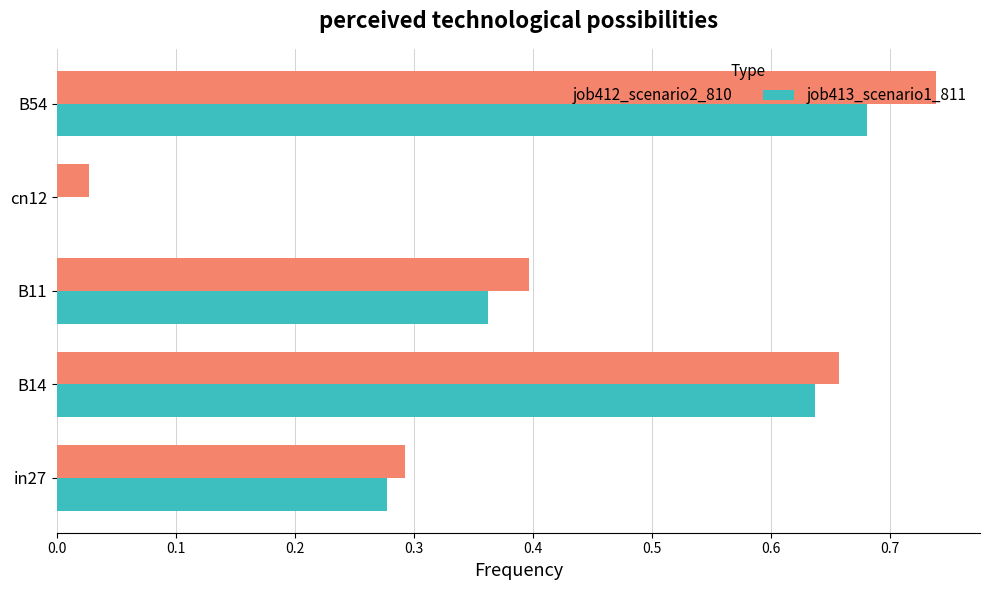

Where is job413_scenario1_811 nearest to the value 0?

cn12